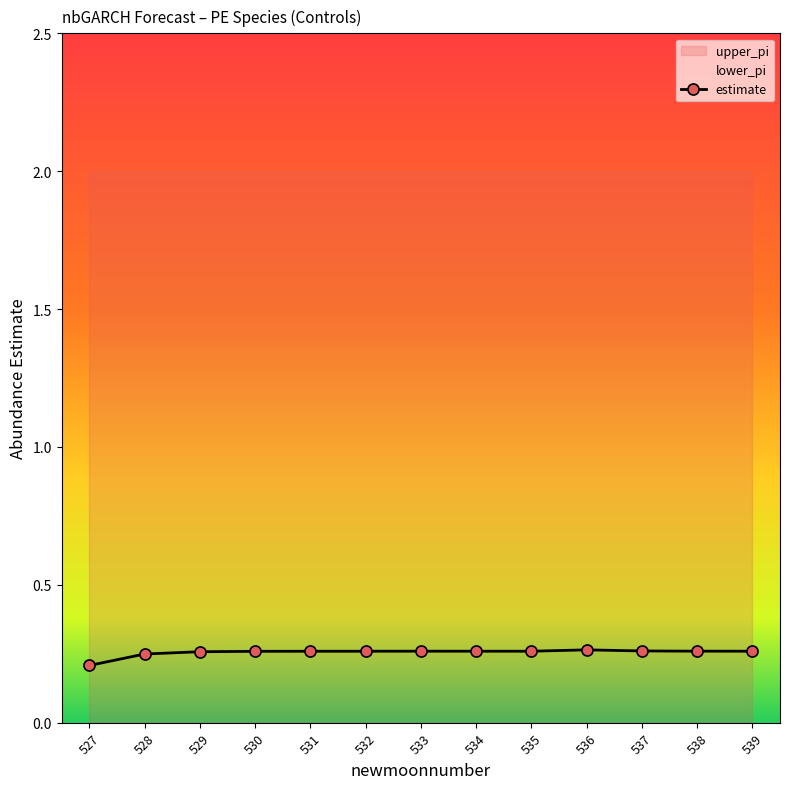

Which category has the lowest value in the lower_pi series?

527